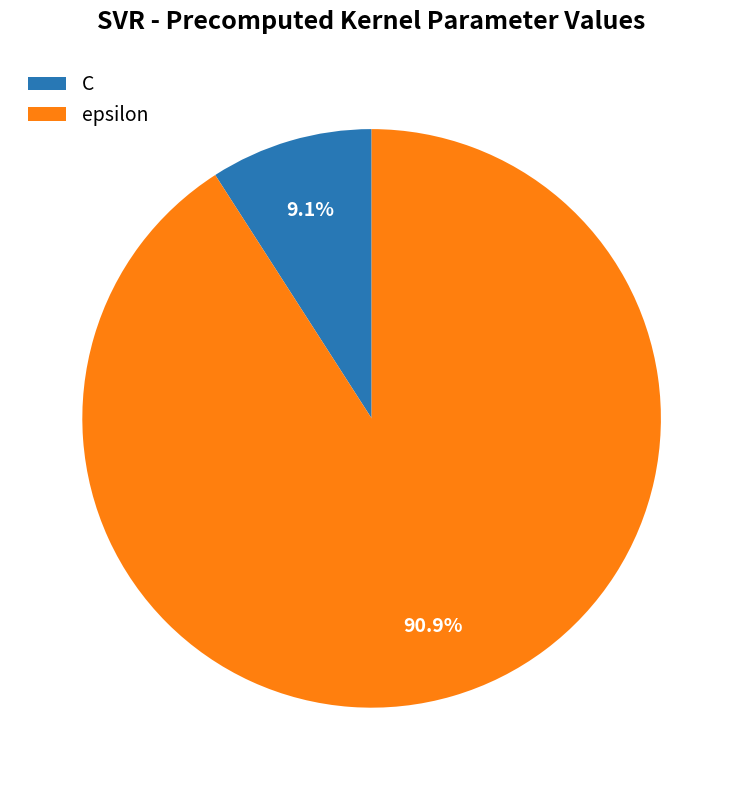

How many slices are in this pie chart?

2